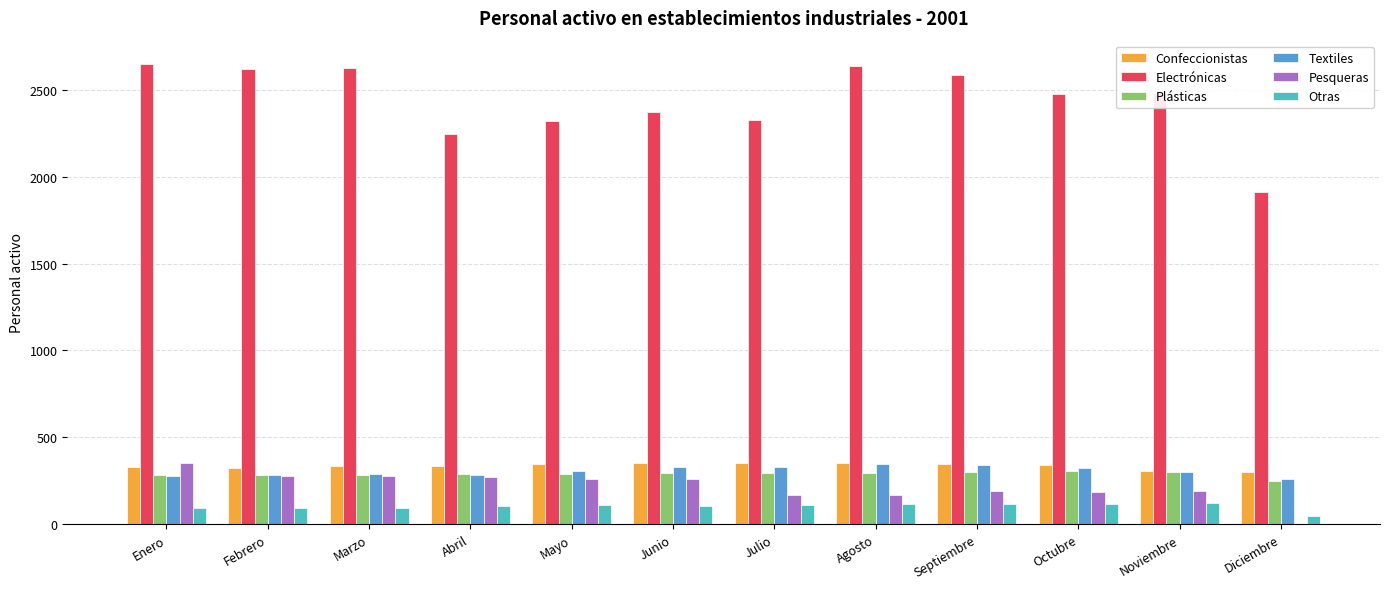

What are all the series names shown in the legend?

Confeccionistas, Electrónicas, Plásticas, Textiles, Pesqueras, Otras